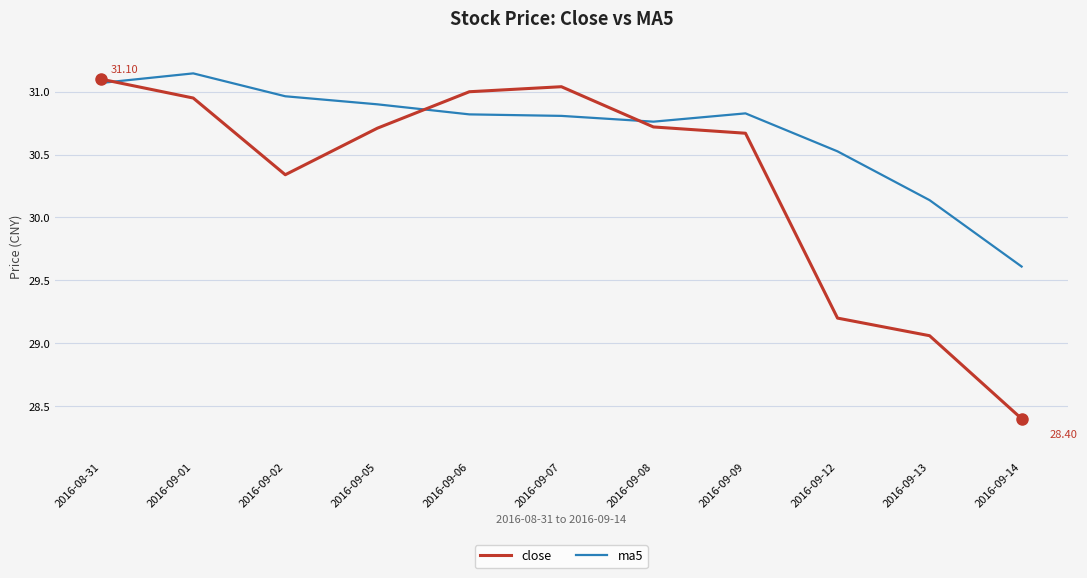

What is the total value across all series at 2016-09-08?

61.5